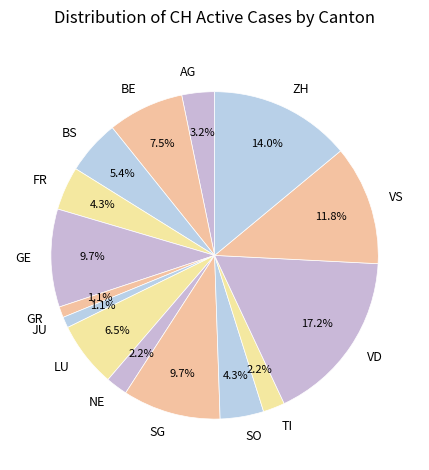

Is the sum of SG and NE greater than half?

No